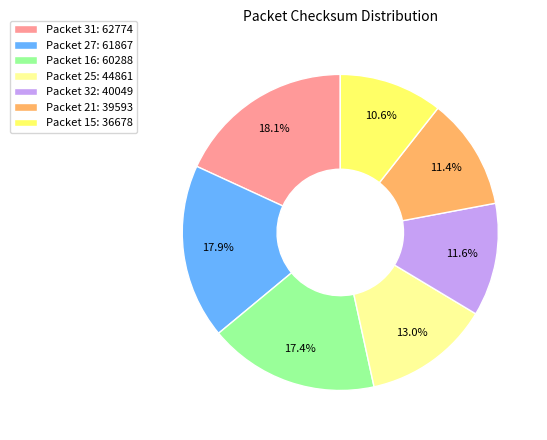

Is there any slice that represents more than half of the pie?

No